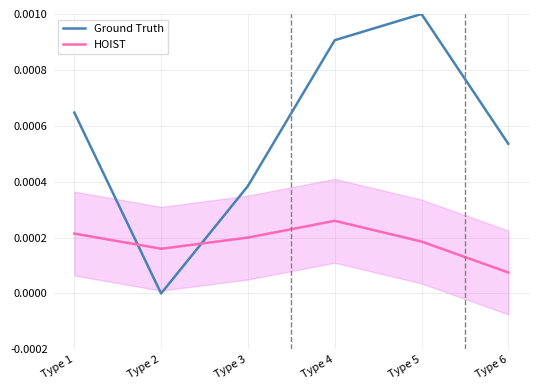

Between which two adjacent categories do Ground Truth and HOIST first intersect?

Type 1 and Type 2